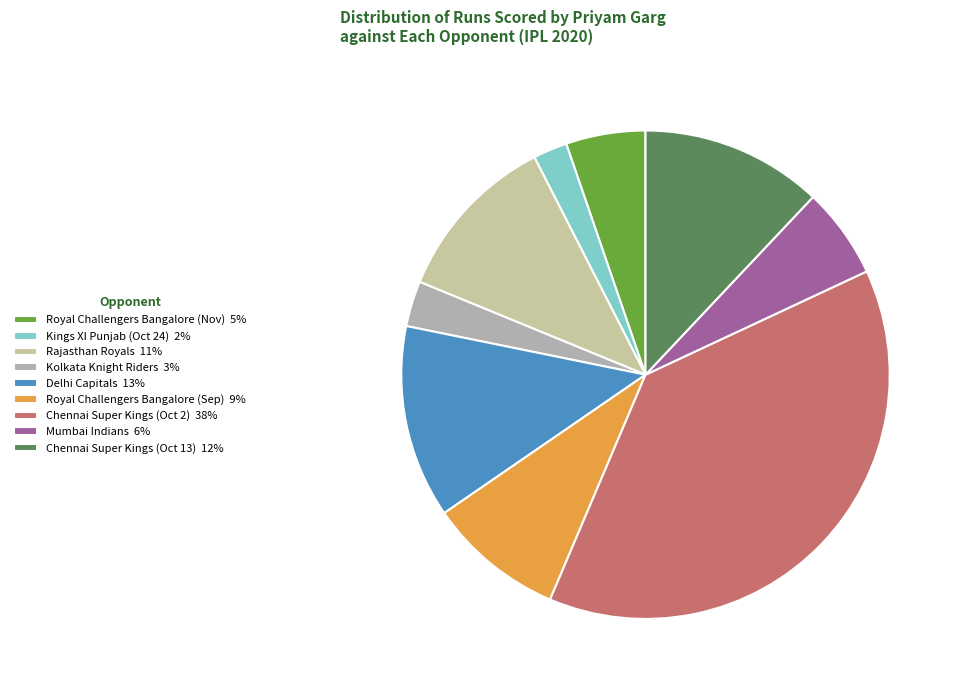

How many slices are in this pie chart?

9